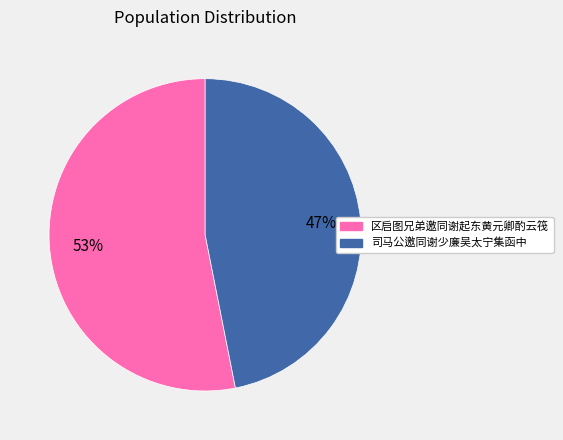

Does 区启图兄弟邀同谢起东黄元卿酌云筏 account for over 50% of the chart?

Yes